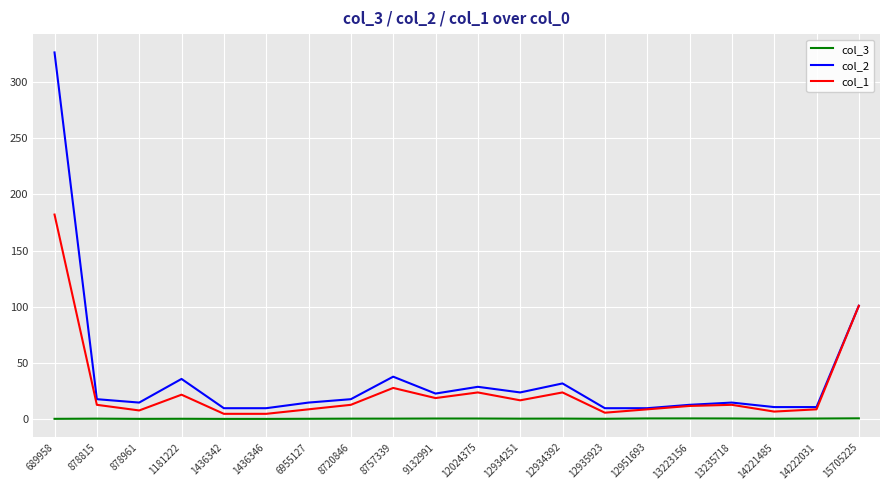

Rank the series by their average value, from lowest to highest.

col_3, col_1, col_2